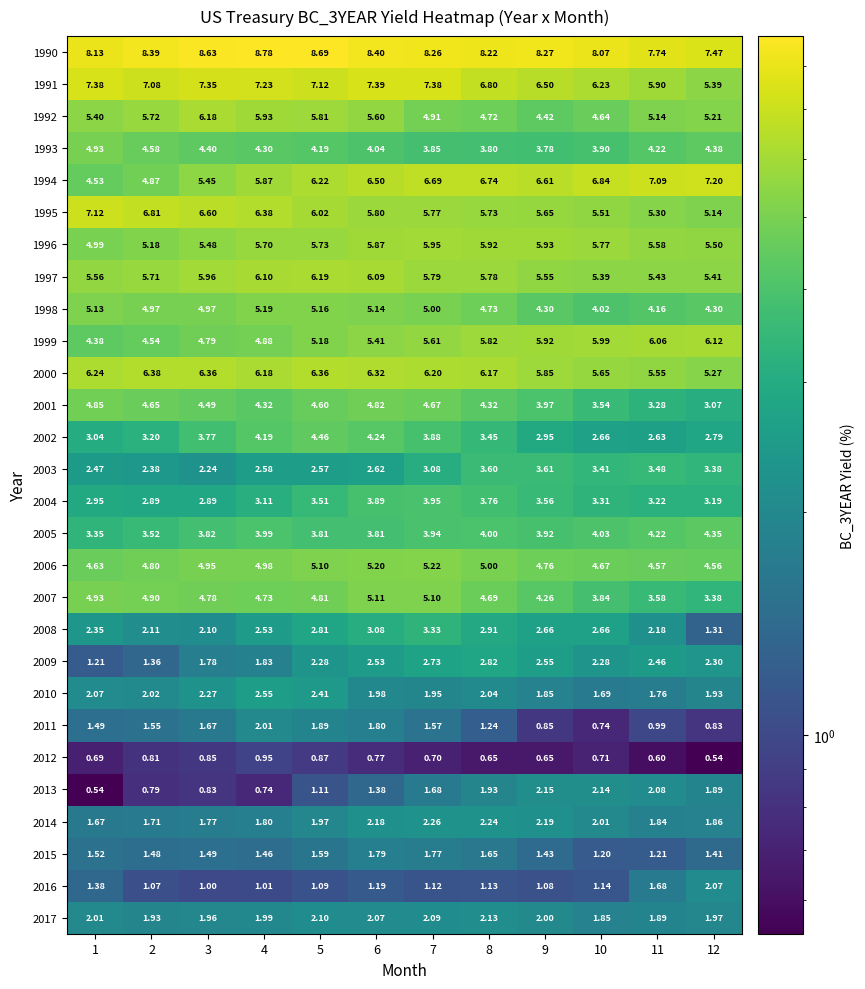

What is the difference between the highest and lowest values at 5?

7.8